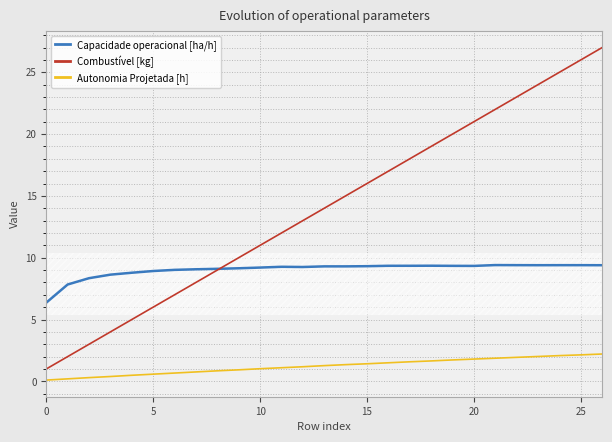

Rank the series by their maximum value, from highest to lowest.

Combustível [kg], Capacidade operacional [ha/h], Autonomia Projetada [h]